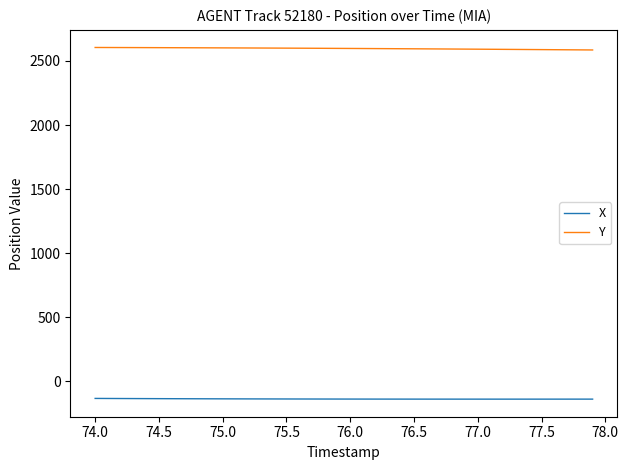

Which series has the largest total across all categories?

Y